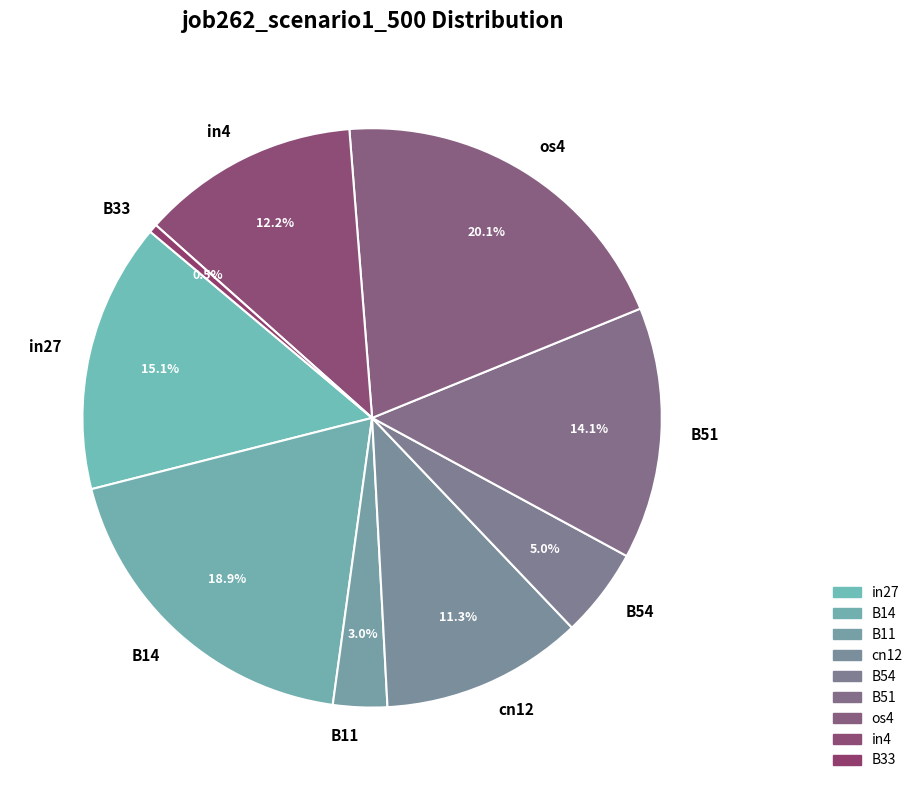

Count the number of slices in the pie.

9